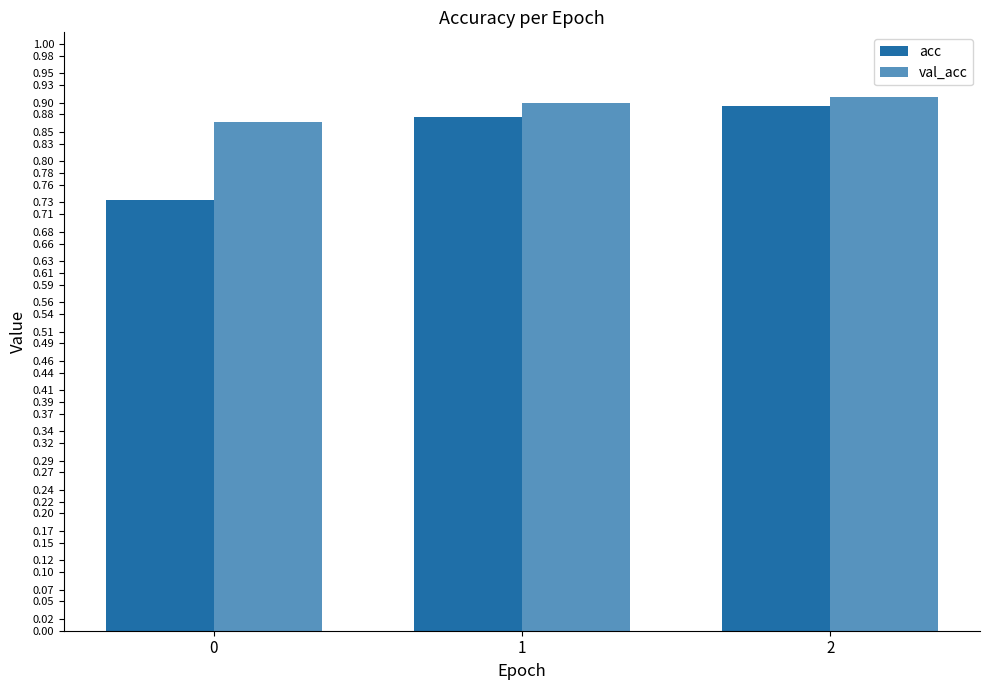

How many categories are shown in the chart?

3